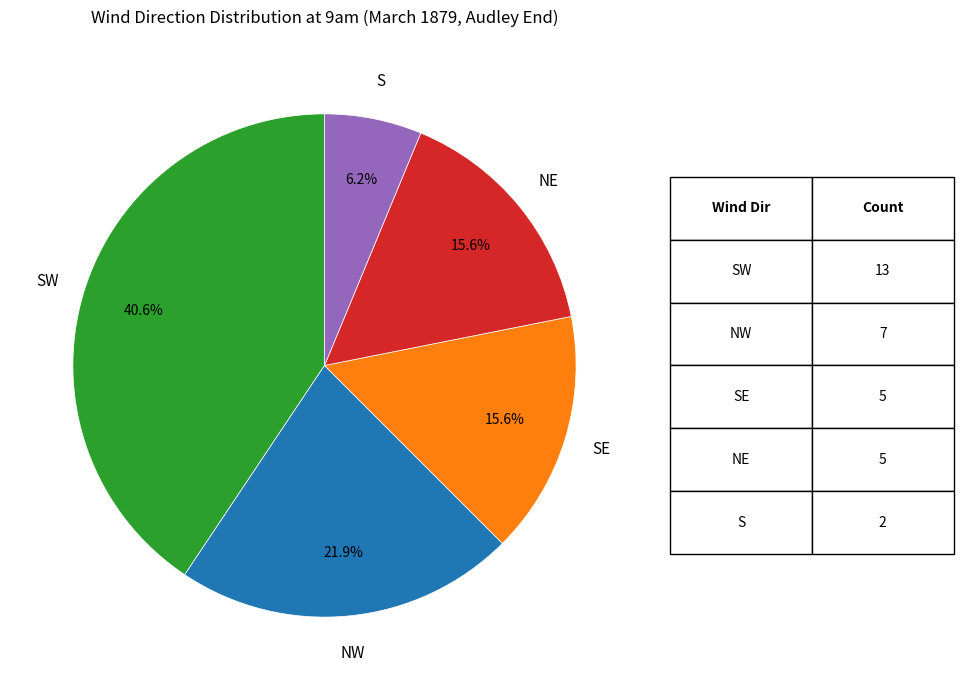

Does any single category account for the majority?

No